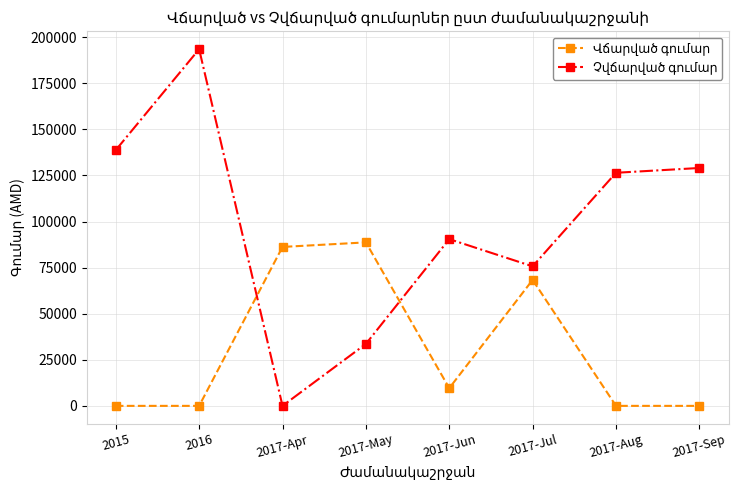

At which category is the sum across all series the highest?

2016